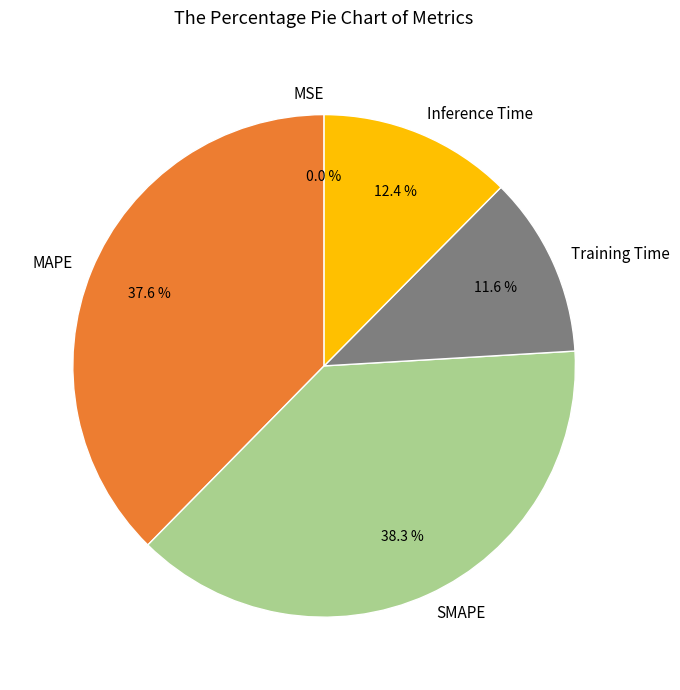

To the nearest percent, what is the difference between the MAPE and Training Time slice percentages?

26%